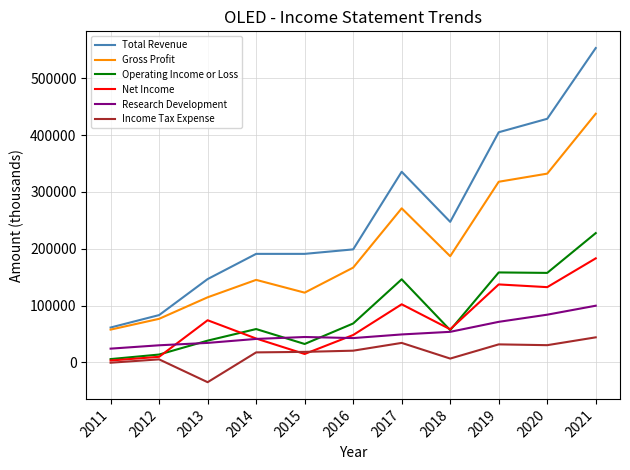

Which category has the lowest value in the Operating Income or Loss series?

2011